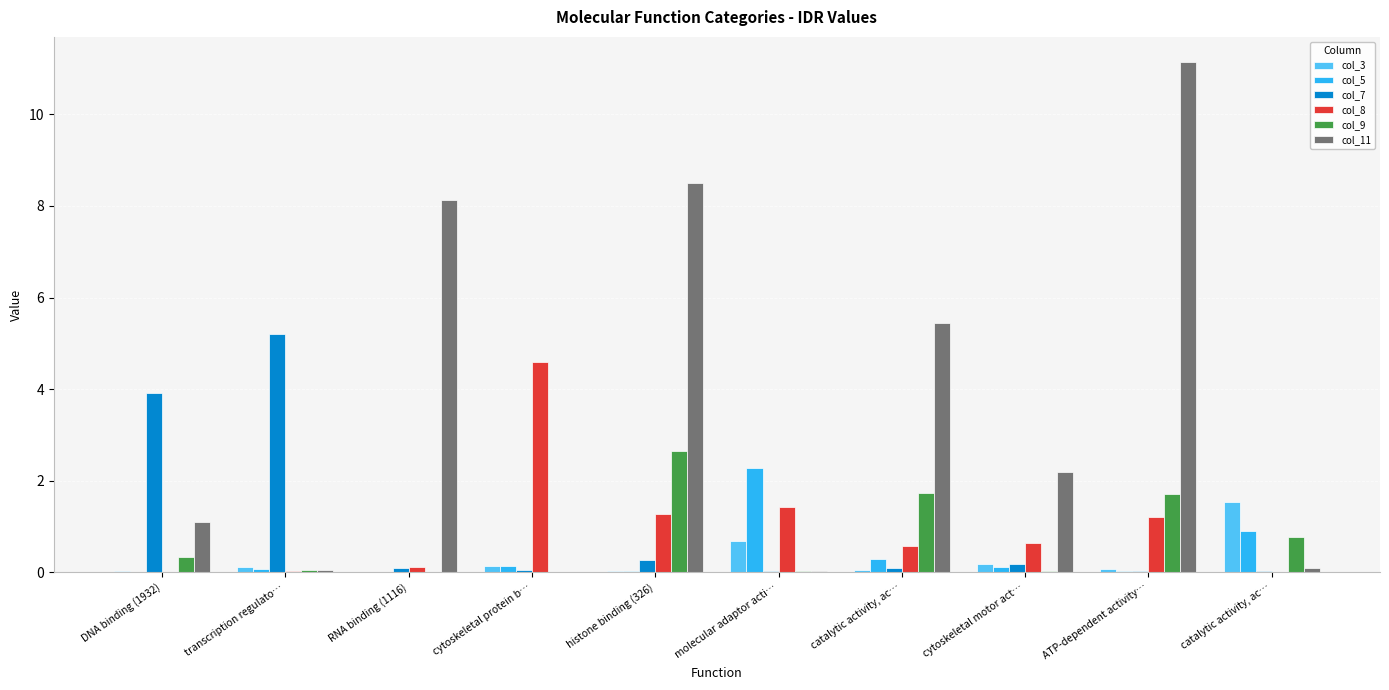

What are all the series names shown in the legend?

col_3, col_5, col_7, col_8, col_9, col_11